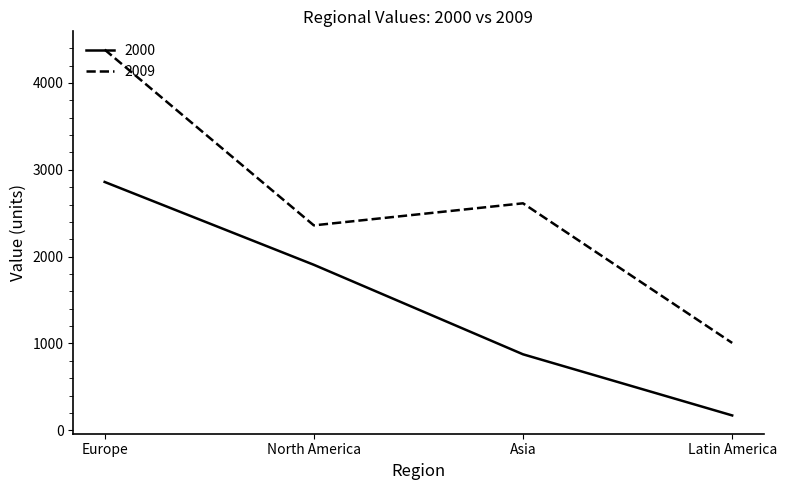

What is the difference between the 2000 values at Latin America and North America?

1735